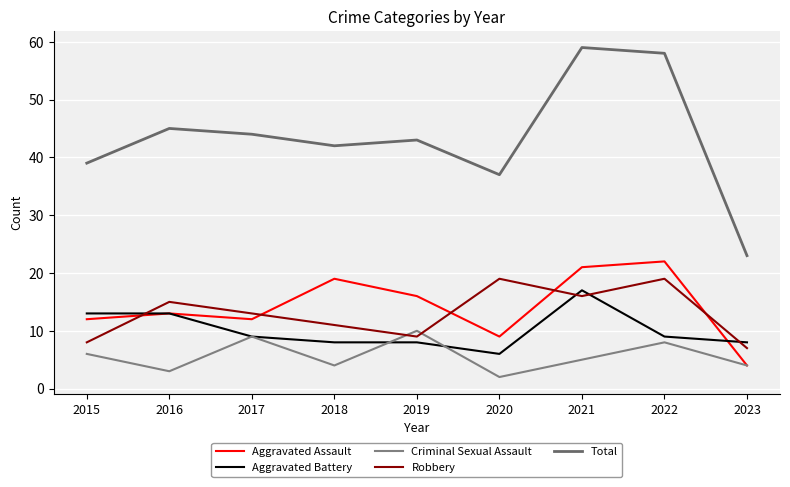

How many lines are shown in the chart?

5